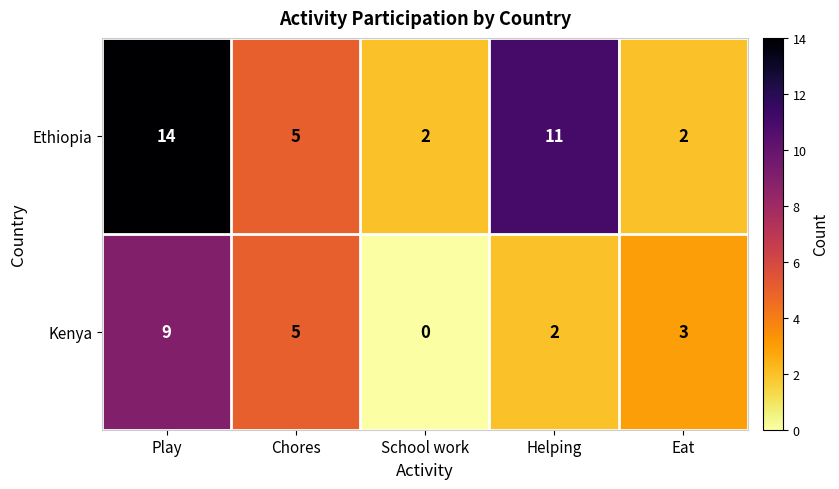

At which label does Kenya first exceed 3?

Play